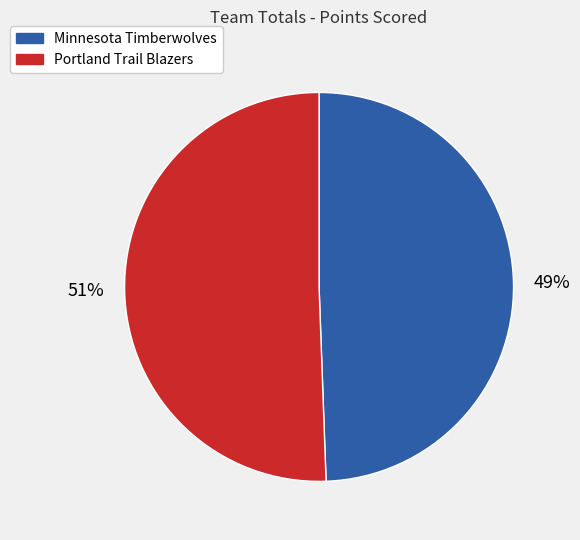

Combined, do Portland Trail Blazers and Minnesota Timberwolves account for over 50%?

Yes